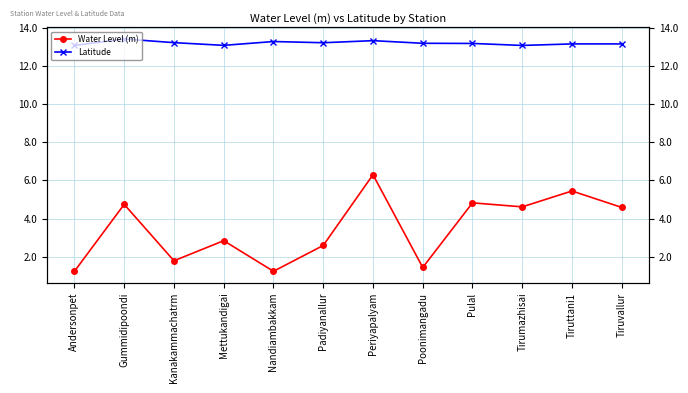

The Water Level (m) series shows 0.9 at Padiyanallur. True or false?

False